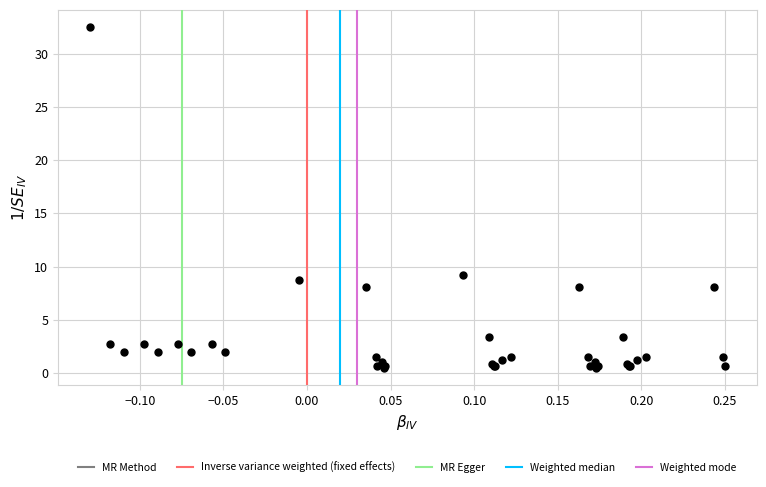

What Y value in the scatter plot is closest to 16?

9.3